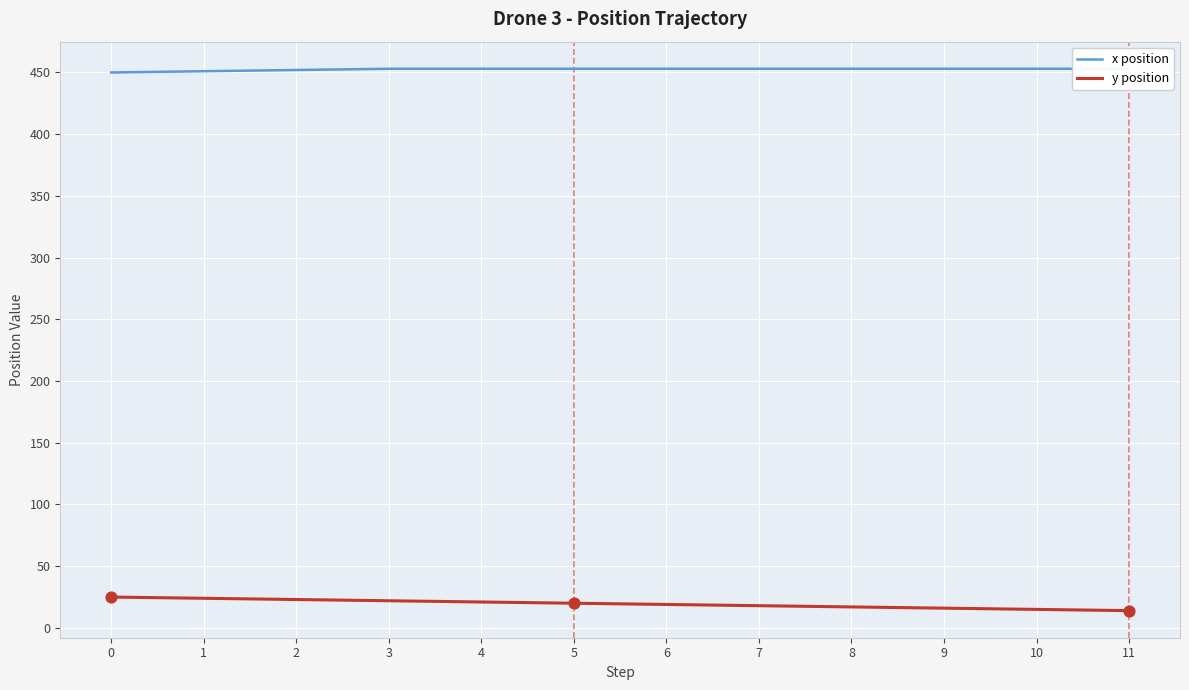

At how many categories does at least one series exceed 186?

12